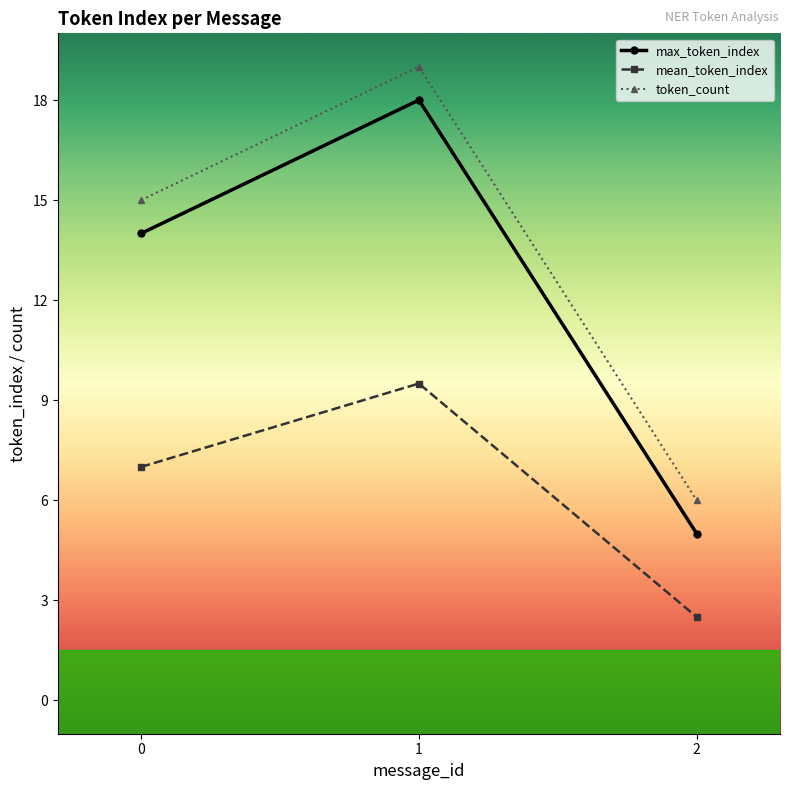

What is the spread (max minus min) of values at 0?

8.0